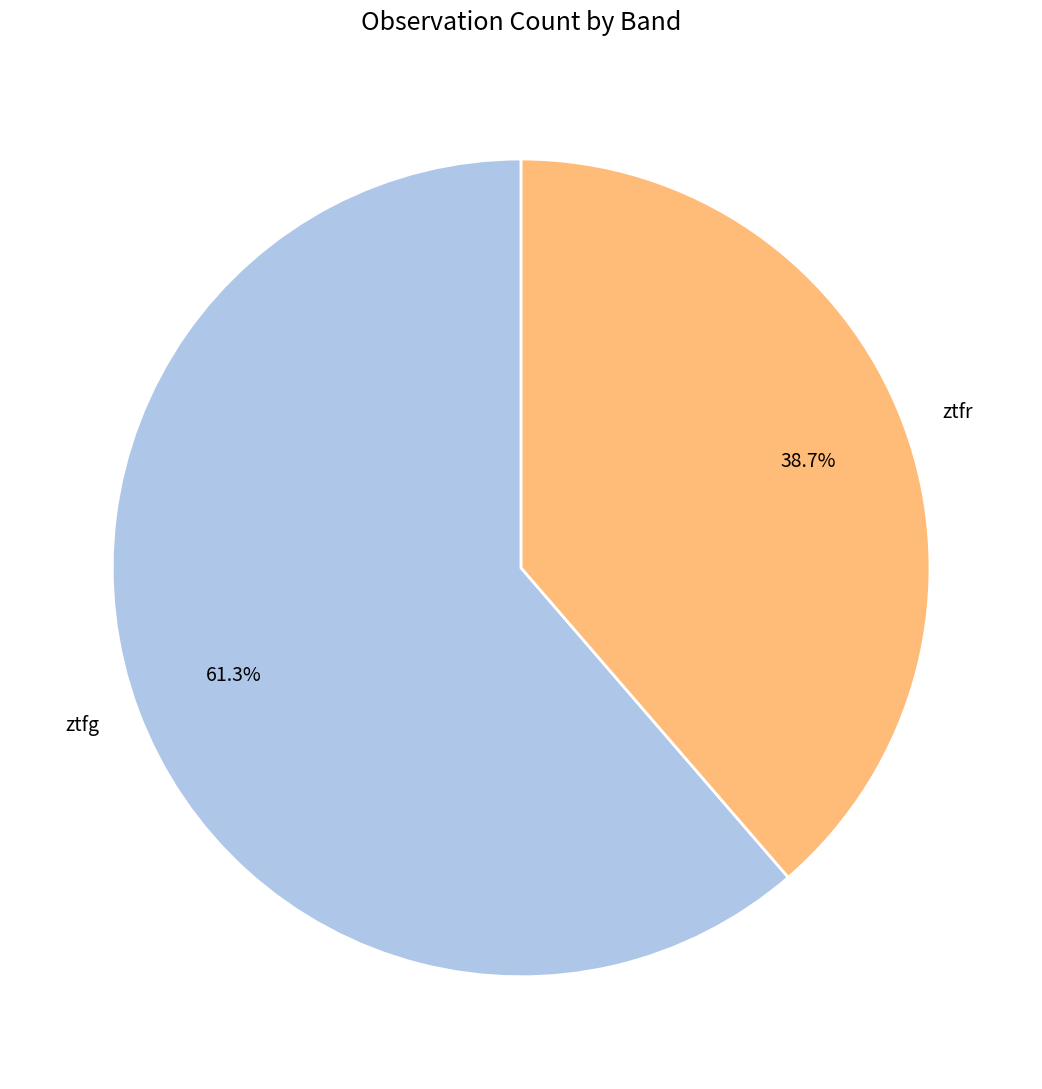

How many slices are in this pie chart?

2